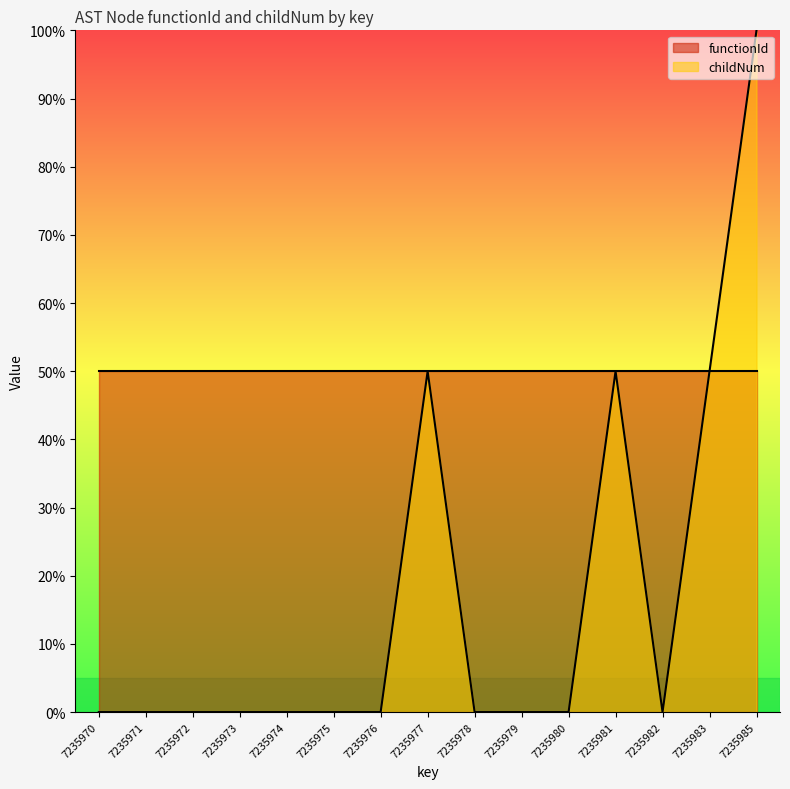

Which category has the highest value across all series?

7235985